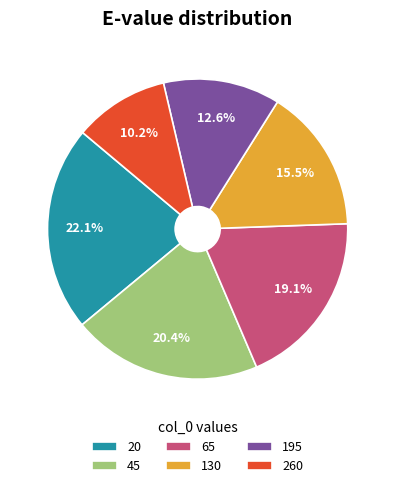

Which has a higher value, 20 or 195?

20